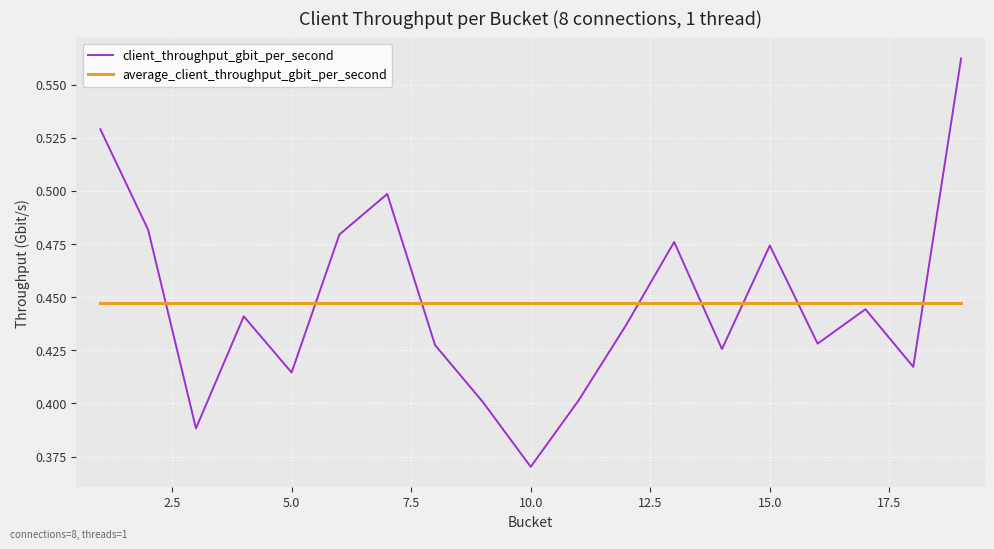

Is this an area chart (filled region under the line)?

No